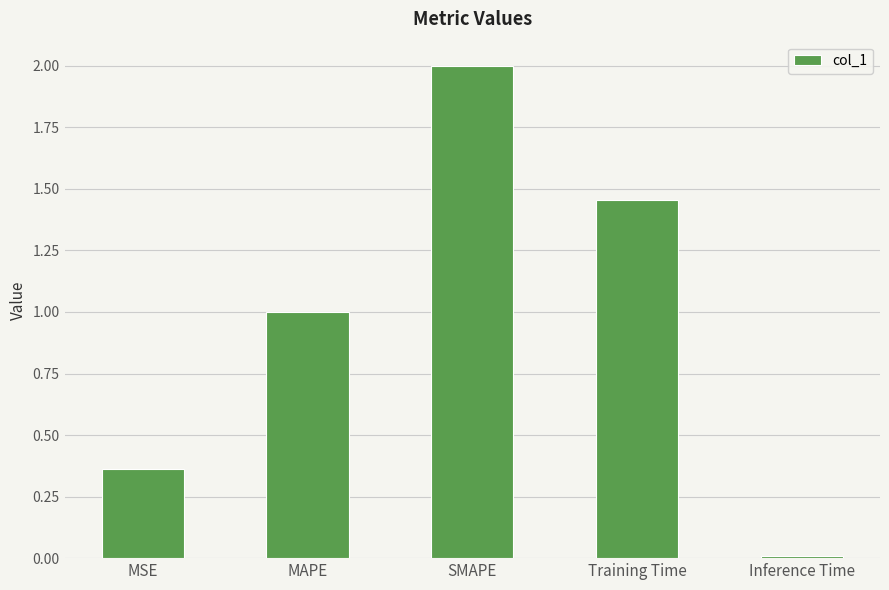

List the labels in order of value, smallest first.

Inference Time, MSE, MAPE, Training Time, SMAPE